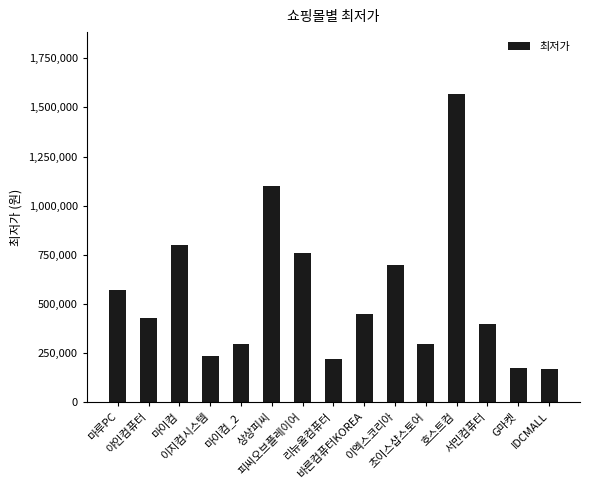

Between 이지컴시스템 and 피씨오브플레이어, which is larger?

피씨오브플레이어